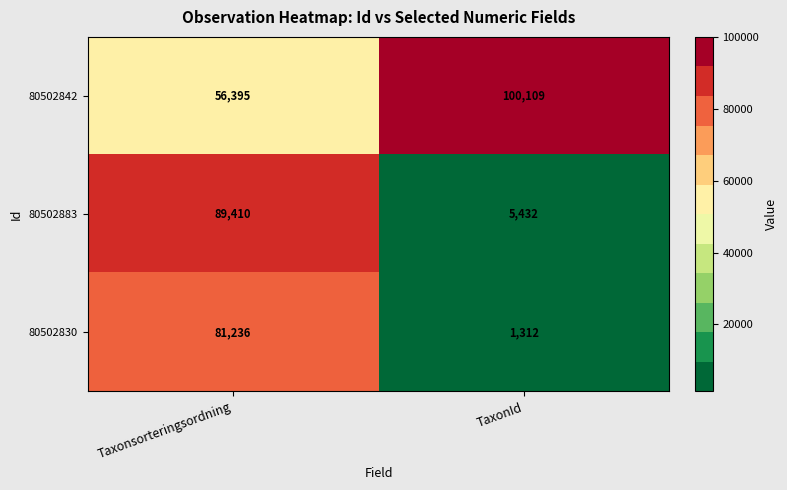

What is the total value across all series at TaxonId?

106853